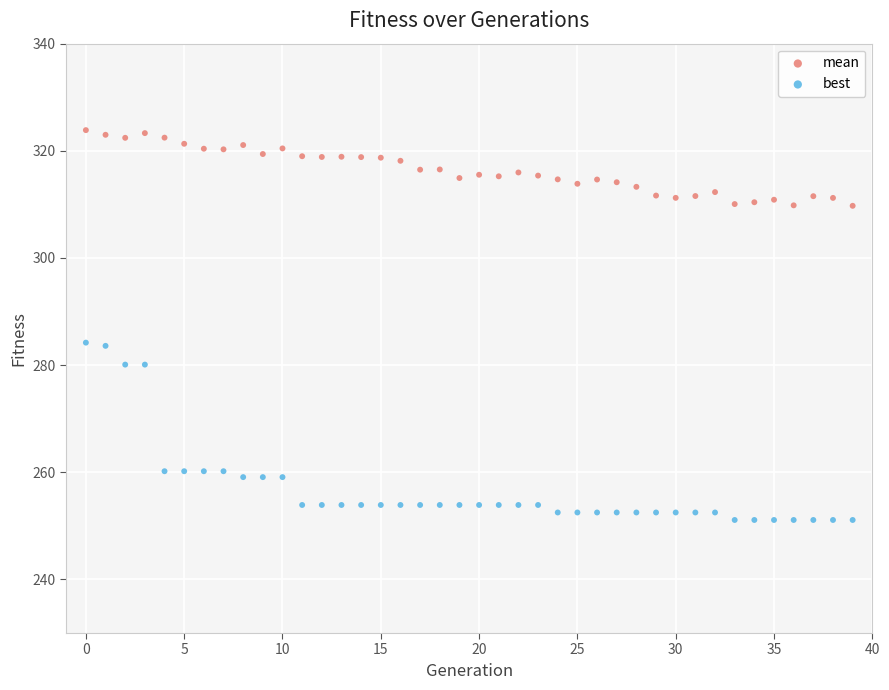

Across all data points, what is the range of Y values (max minus min)?

72.8